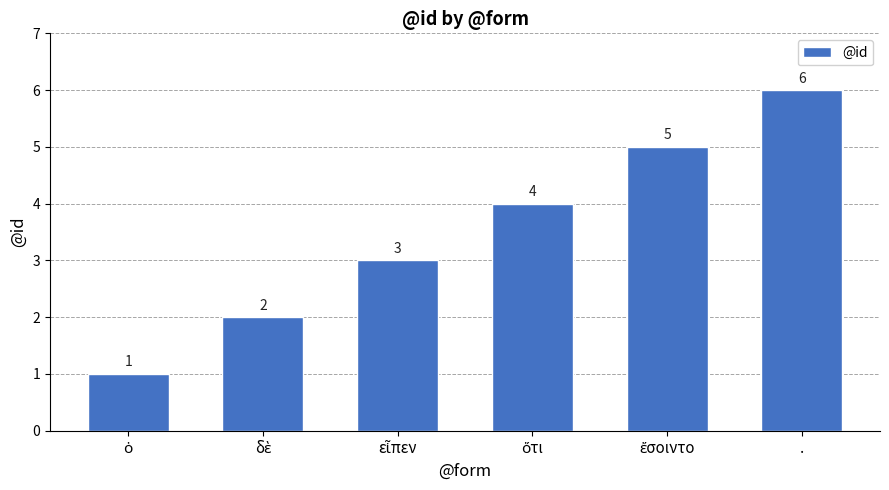

True or false: the data shows 6 at ..

True